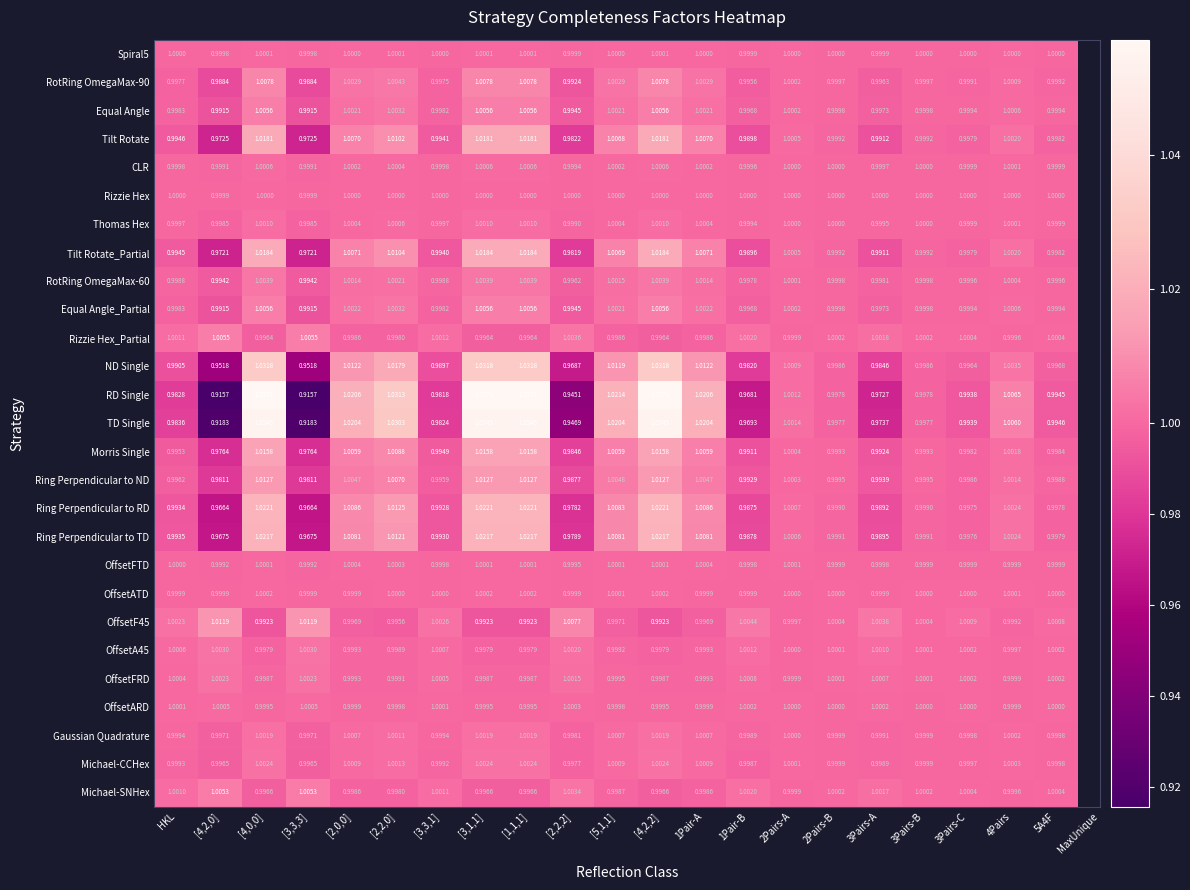

Which series has the largest range (max minus min)?

RD Single